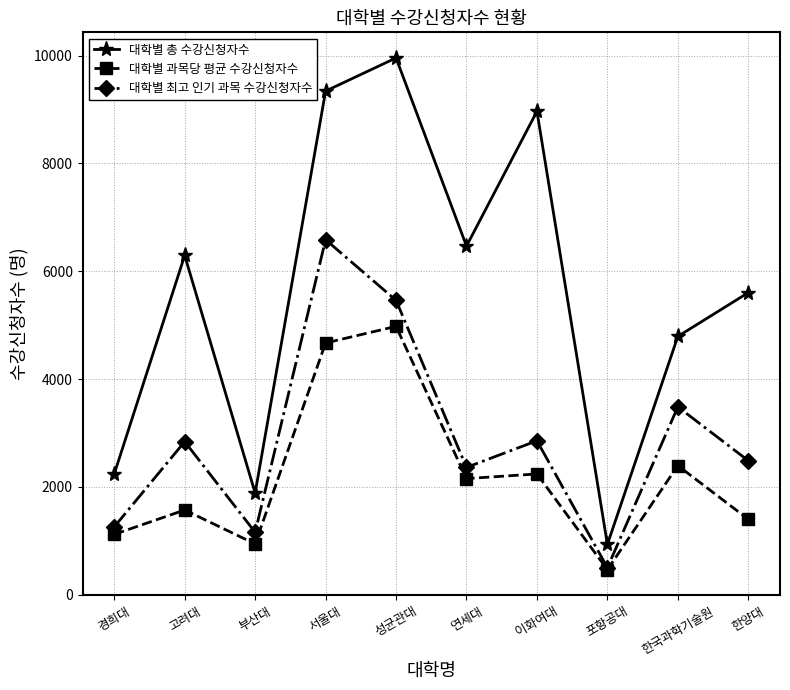

True or false: 대학별 과목당 평균 수강신청자수 and 대학별 총 수강신청자수 cross at least once.

False